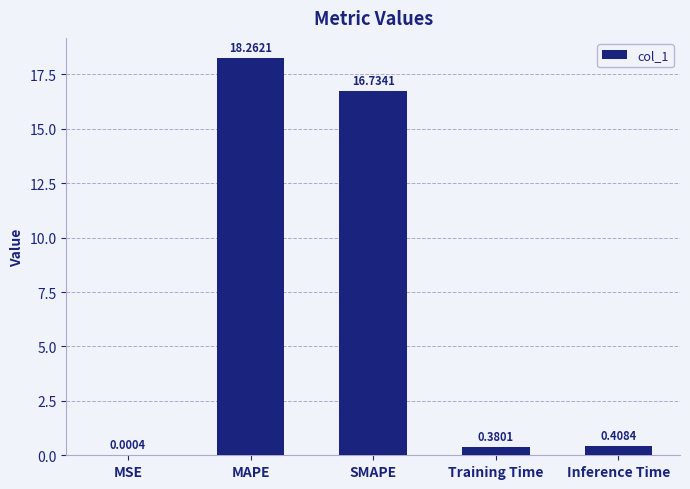

Between MAPE and Inference Time, which is larger?

MAPE